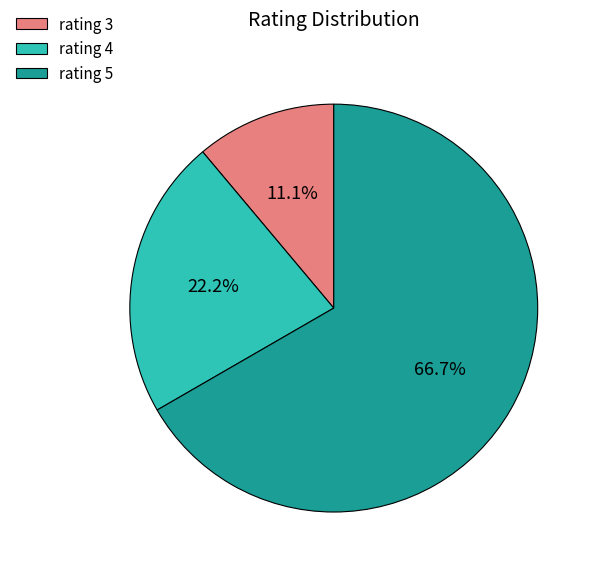

Count the number of slices in the pie.

3